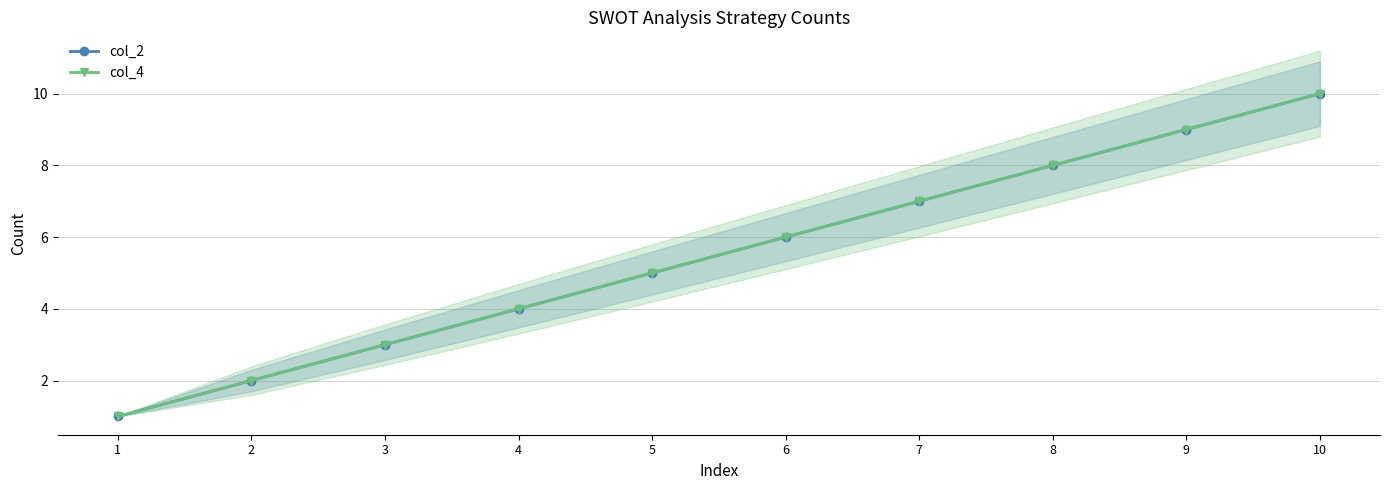

Rank the series at 6 from highest to lowest value.

col_2, col_4